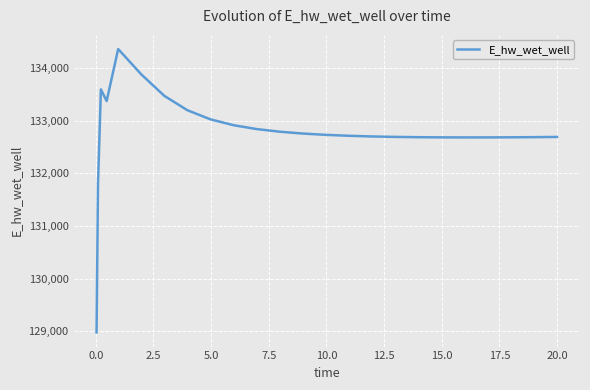

What is the smallest value displayed?

128975.6